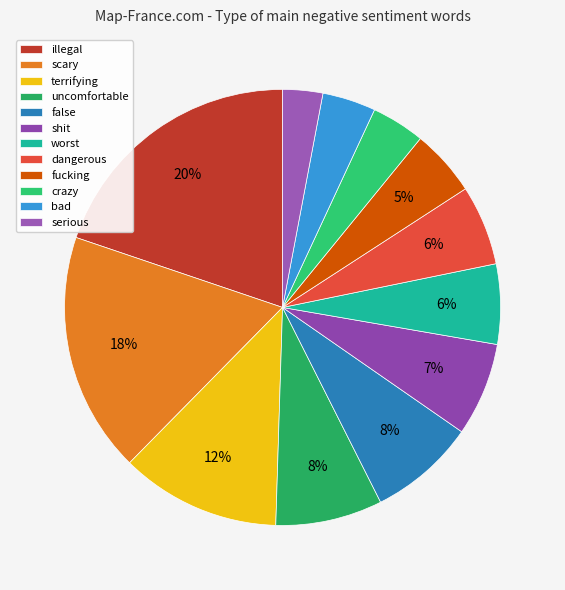

What is the change in value from terrifying to uncomfortable?

-4